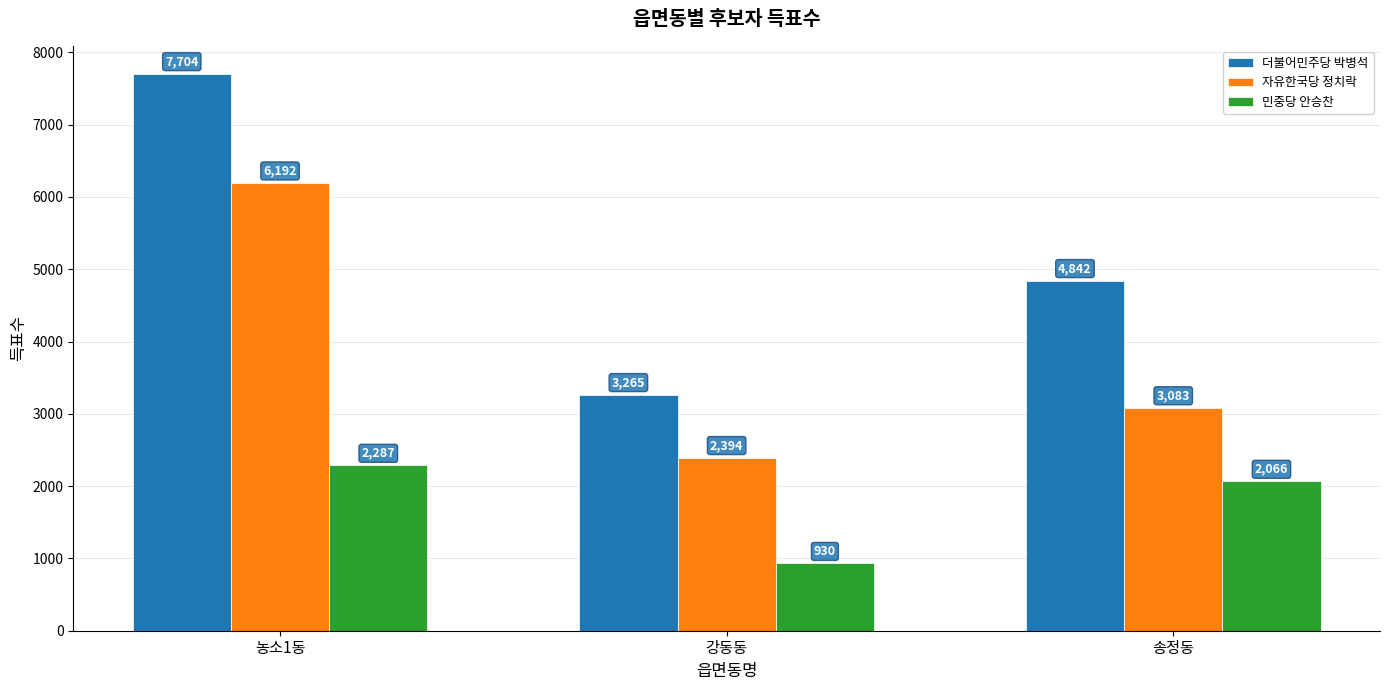

Which series has the largest range (max minus min)?

더불어민주당 박병석